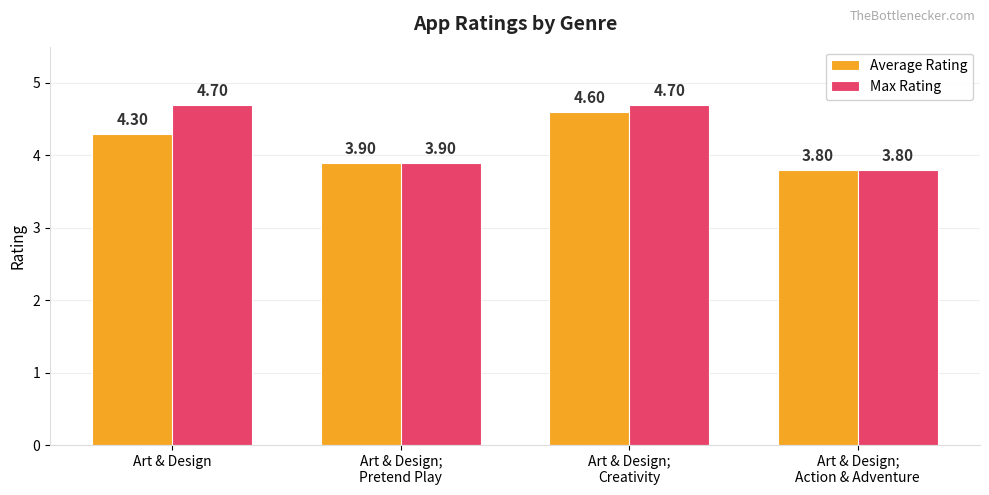

At which label does Average Rating reach its minimum?

Art & Design;
Action & Adventure